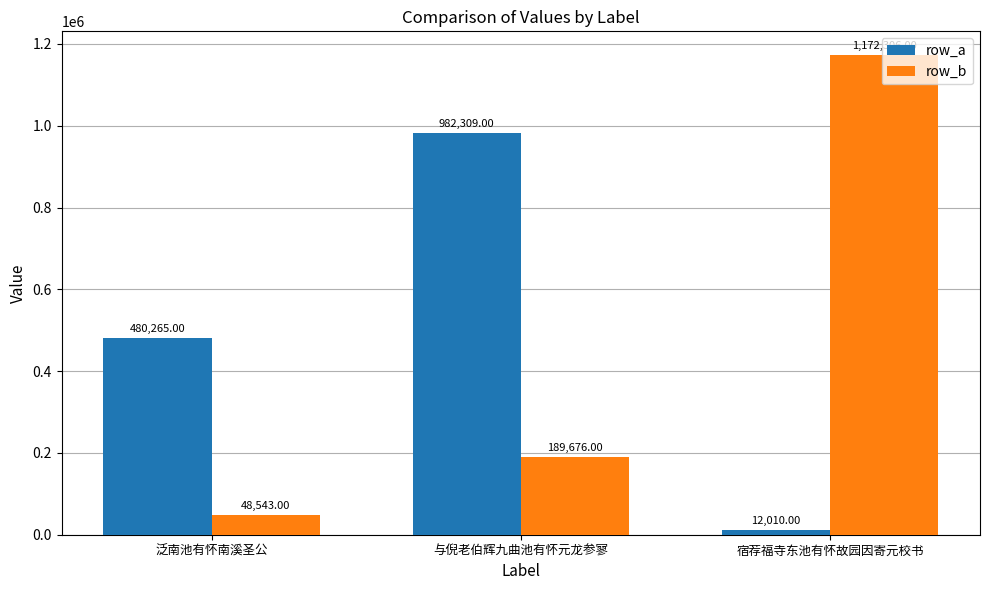

Reading left to right, extract all data points from this chart.

row_a: 480265	982309	12010
row_b: 48543	189676	1172306